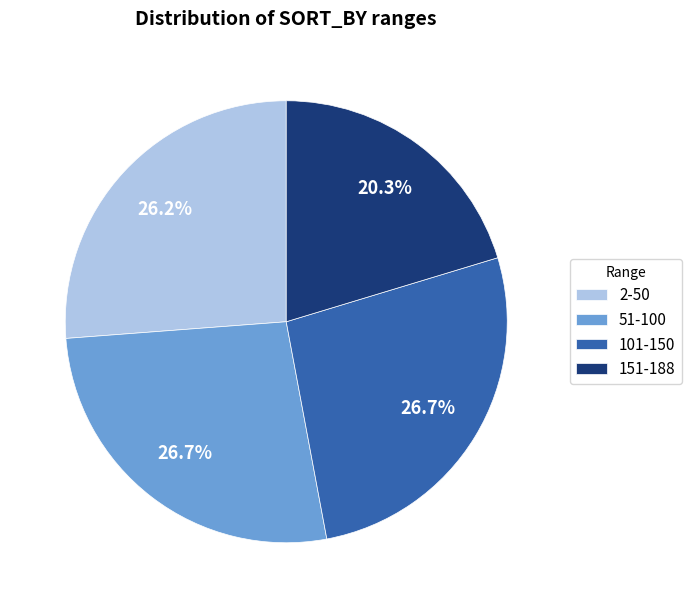

Combined, do 2-50 and 51-100 account for over 50%?

Yes